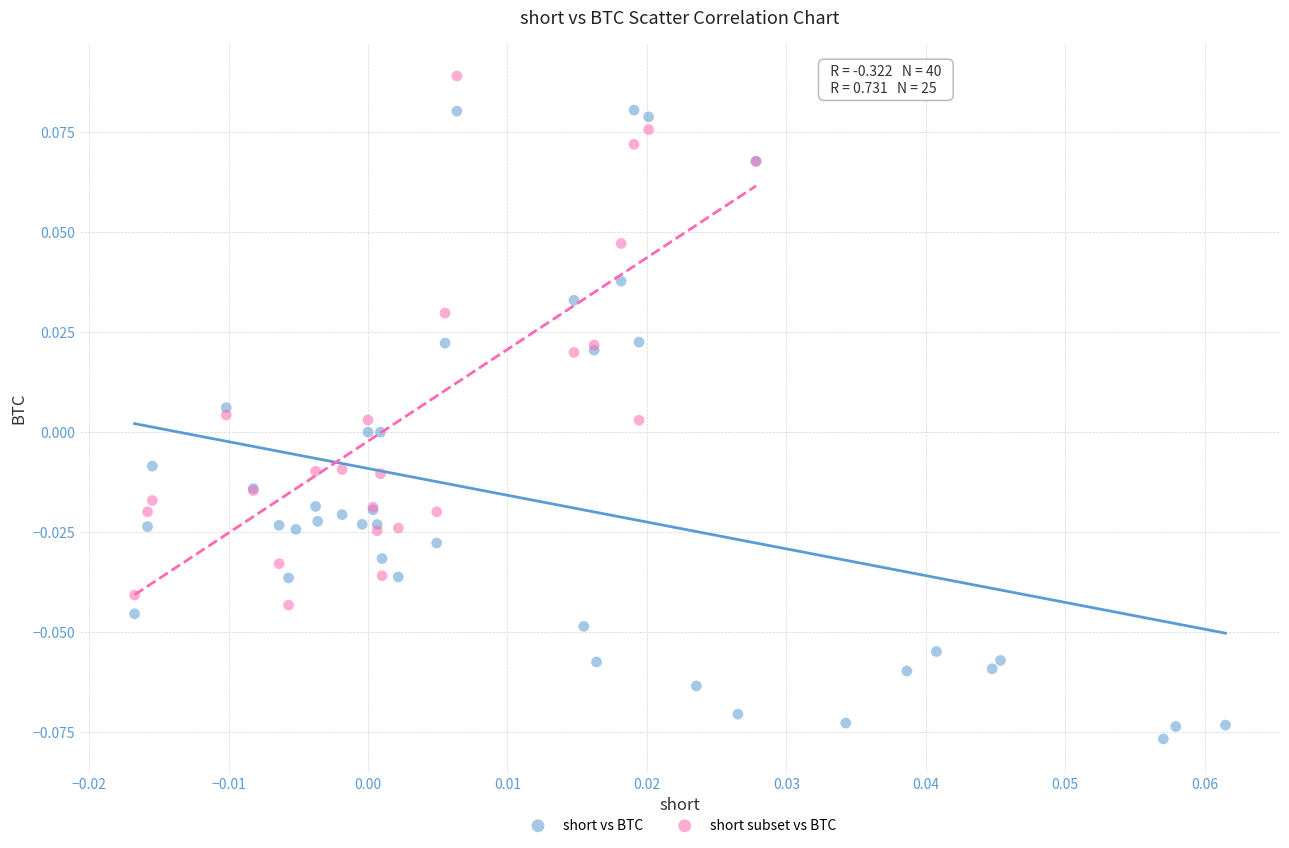

Which series has the largest Y range (max minus min)?

short vs BTC